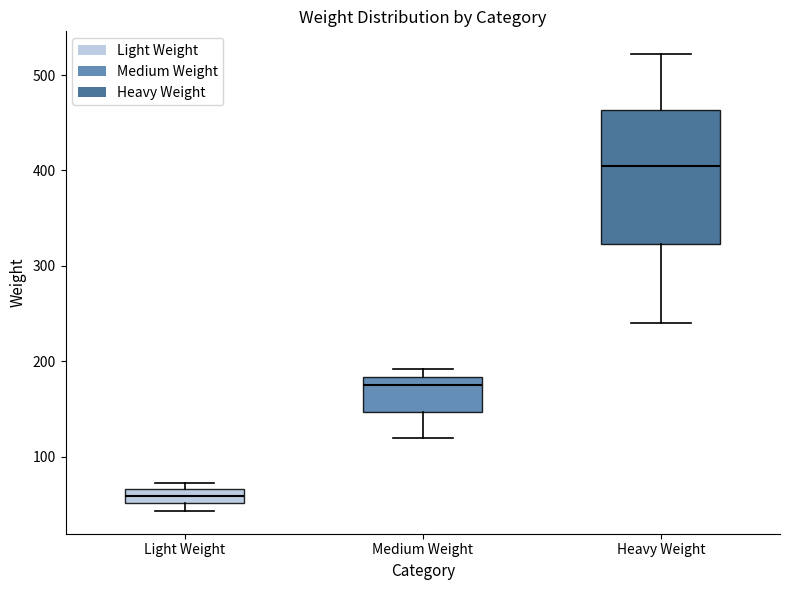

Which box's median line is the lowest?

Light Weight